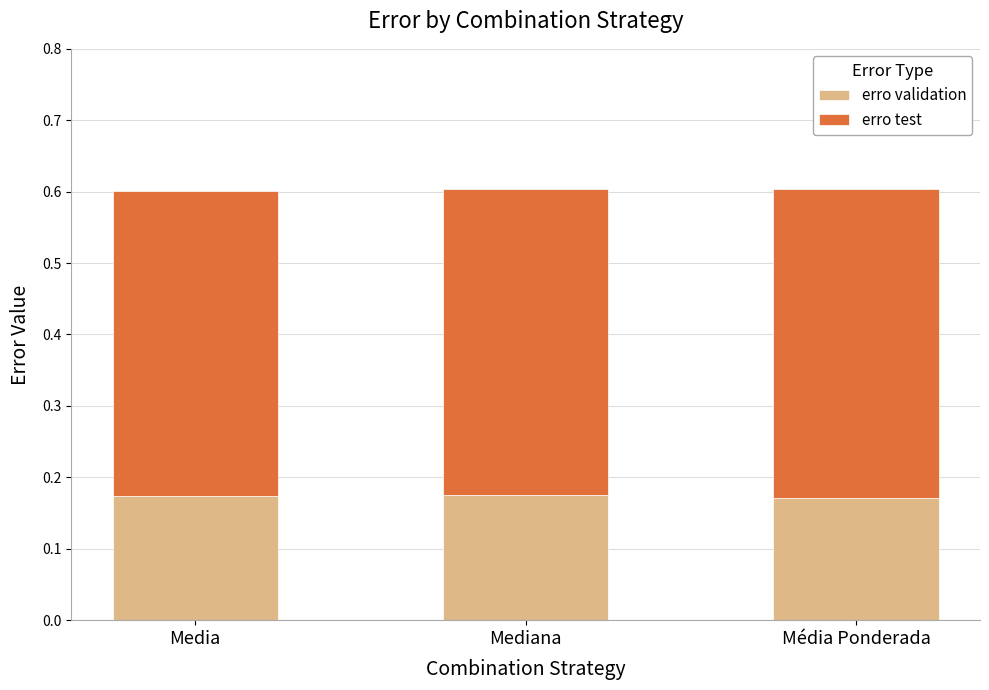

What are all the series names shown in the legend?

erro validation, erro test